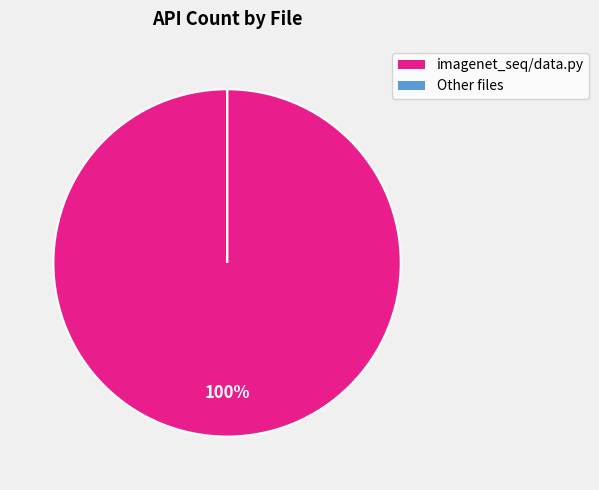

Does any single category account for the majority?

Yes